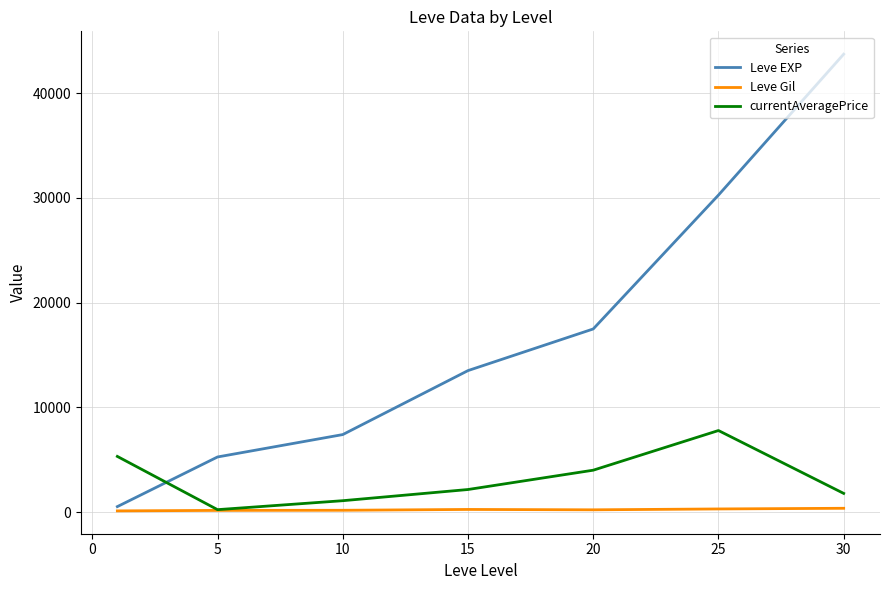

Which series has the widest spread of values?

Leve EXP